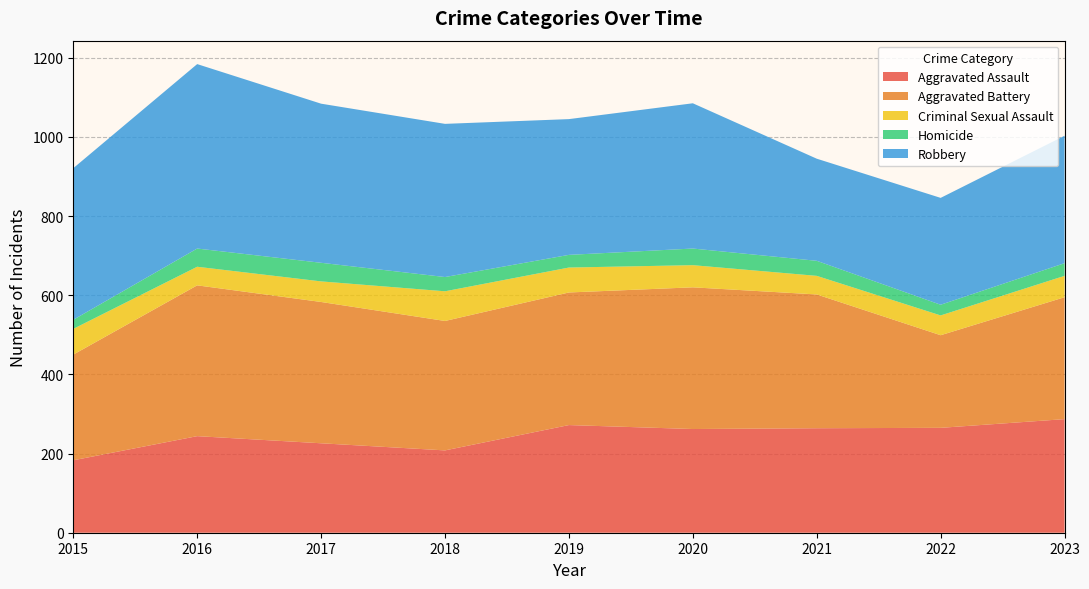

Reading left to right, what are all the values shown in this chart?

Aggravated Assault: 183	244	226	208	272	262	264	265	287
Aggravated Battery: 267	381	357	327	335	358	338	234	308
Criminal Sexual Assault: 65	47	52	75	63	56	47	50	54
Homicide: 23	46	47	36	32	42	38	27	32
Robbery: 383	466	402	387	343	367	258	270	322